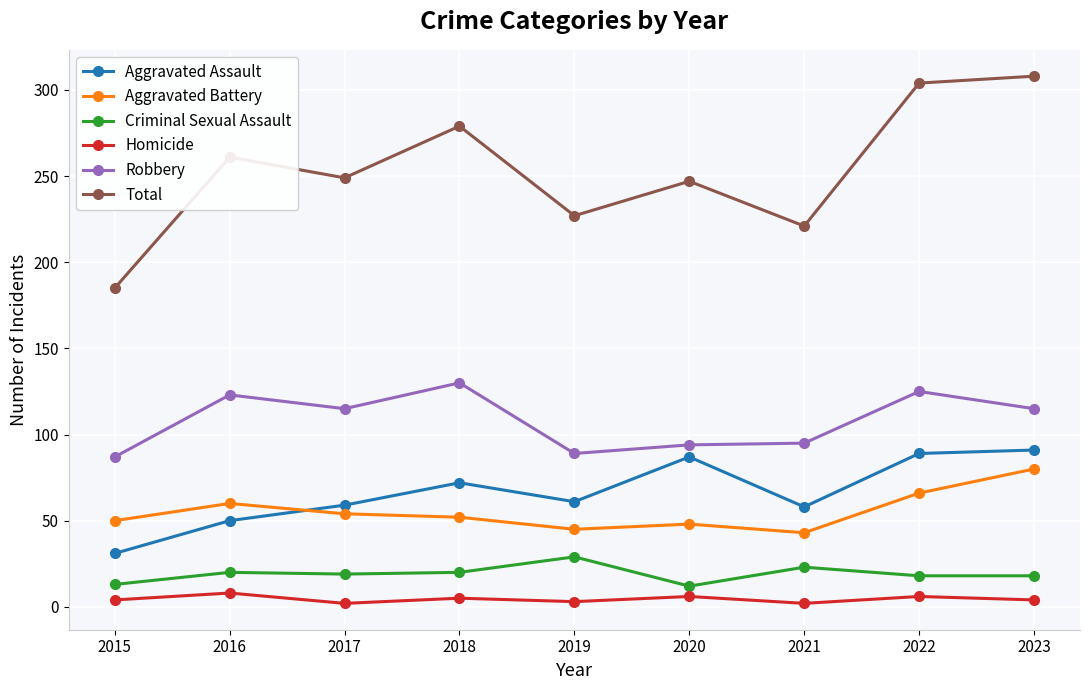

Which series has the largest range (max minus min)?

Total